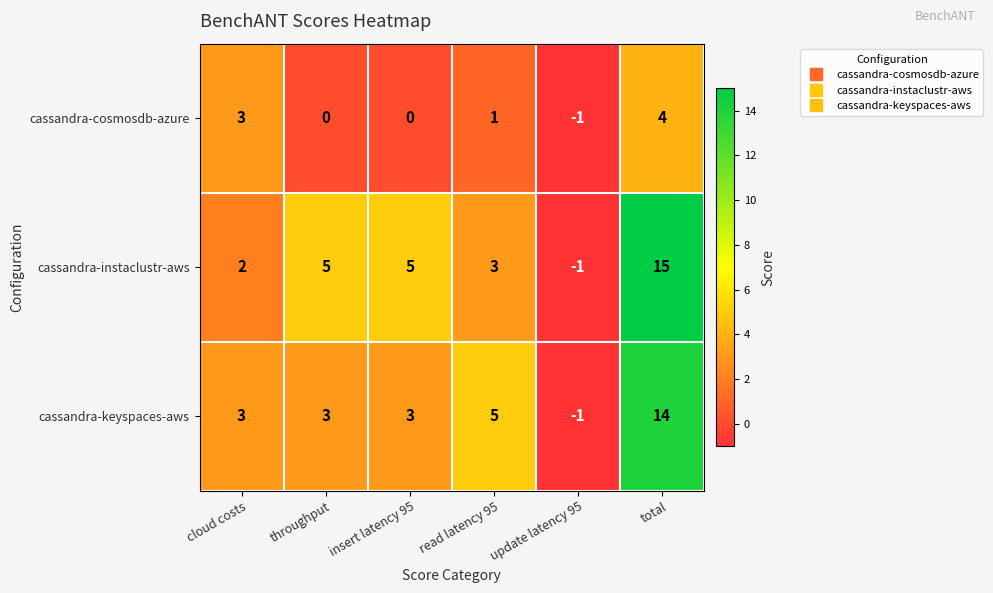

Which category has the highest value across all series?

total